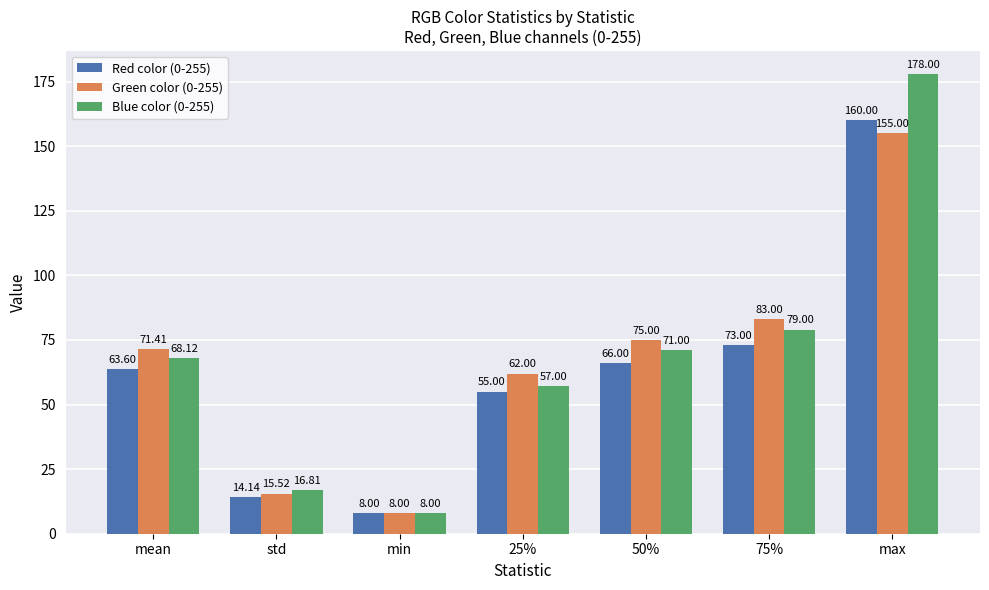

The Green color (0-255) series shows 66.3 at max. True or false?

False